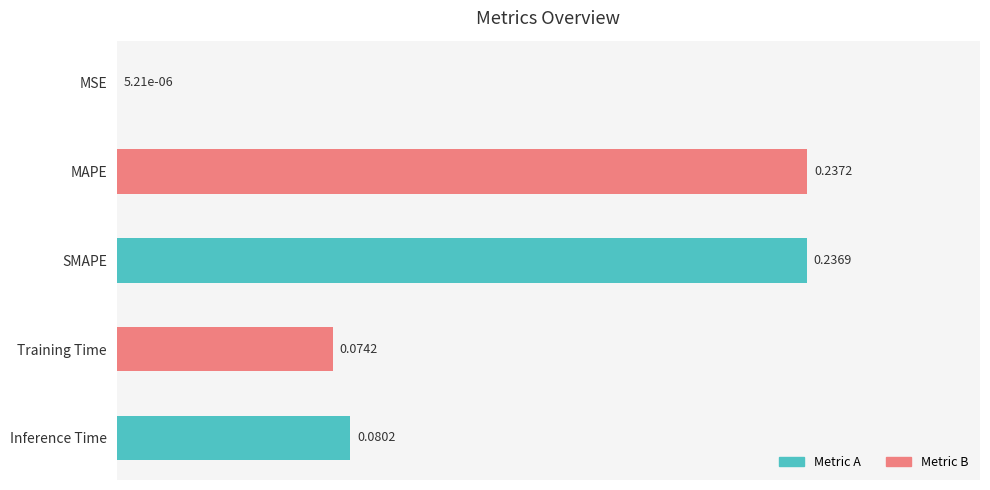

Which label corresponds to the largest value in the chart?

MAPE